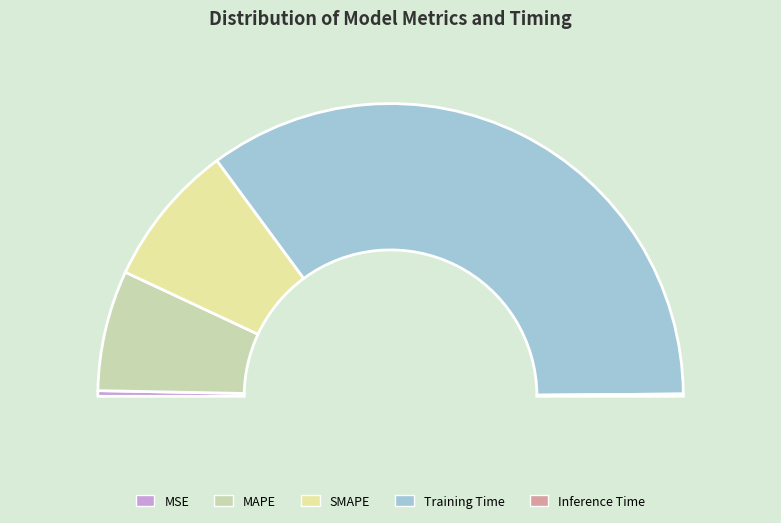

Does Training Time account for over 50% of the chart?

Yes